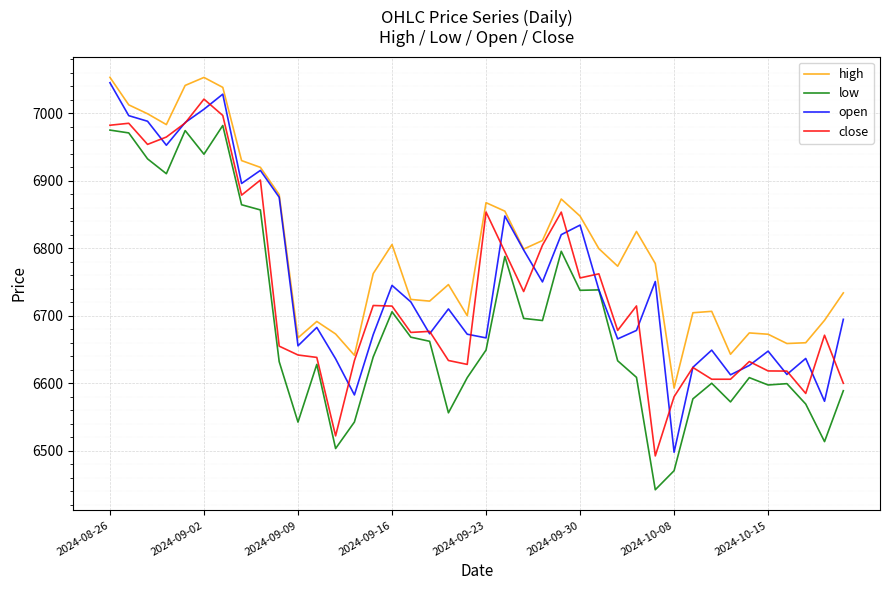

Which series has the largest total across all categories?

high